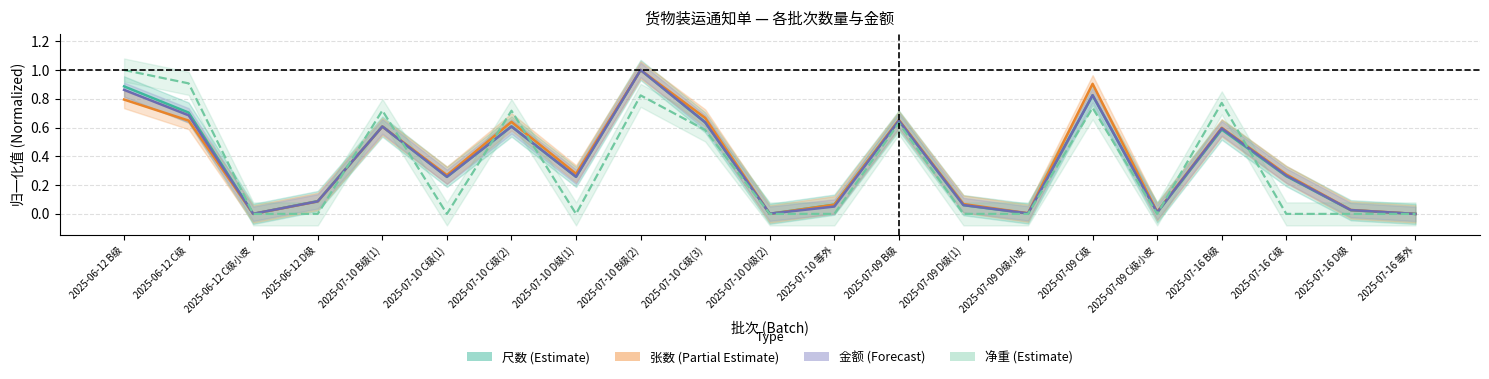

What is the value of the 尺数 (Estimate) point at the 18th from the left?

0.6